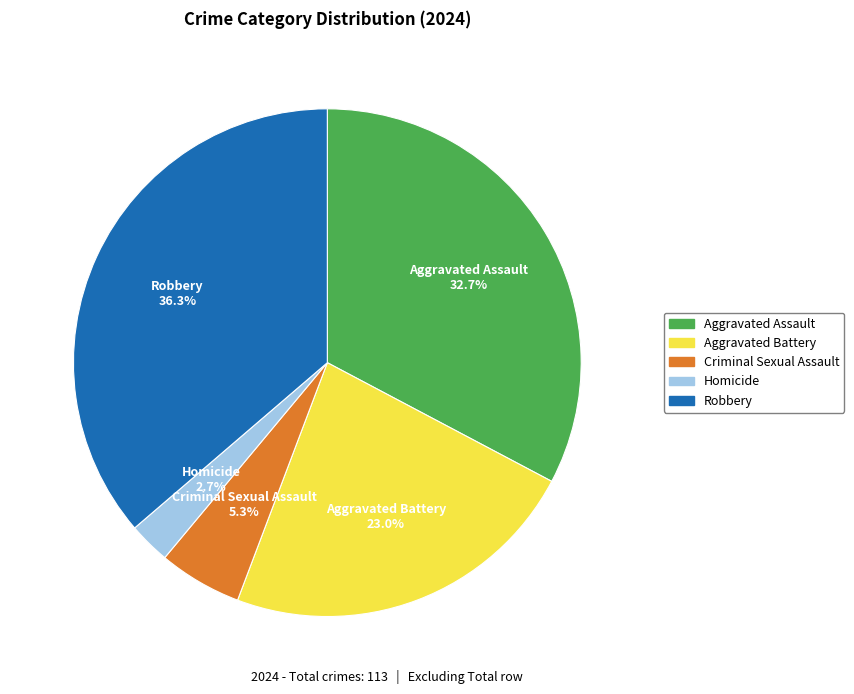

Rank the categories by value from highest to lowest.

Robbery, Aggravated Assault, Aggravated Battery, Criminal Sexual Assault, Homicide